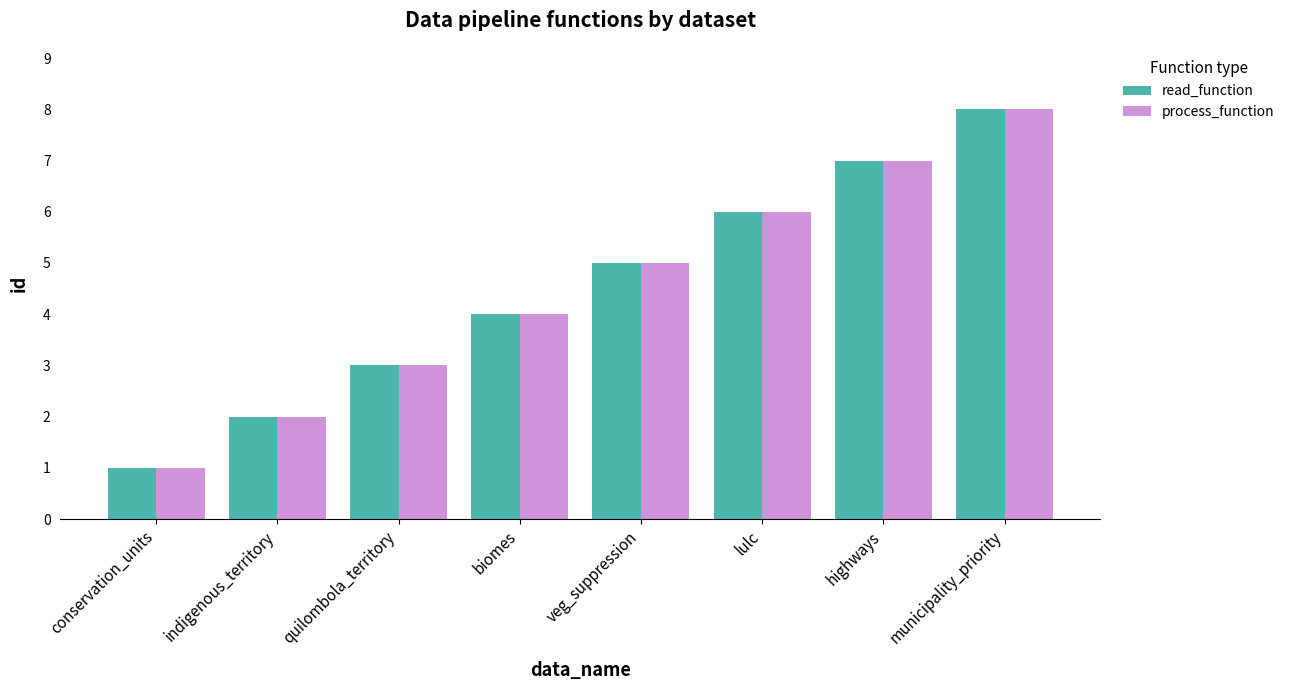

Is the value of process_function at conservation_units greater than the value of read_function at quilombola_territory?

No